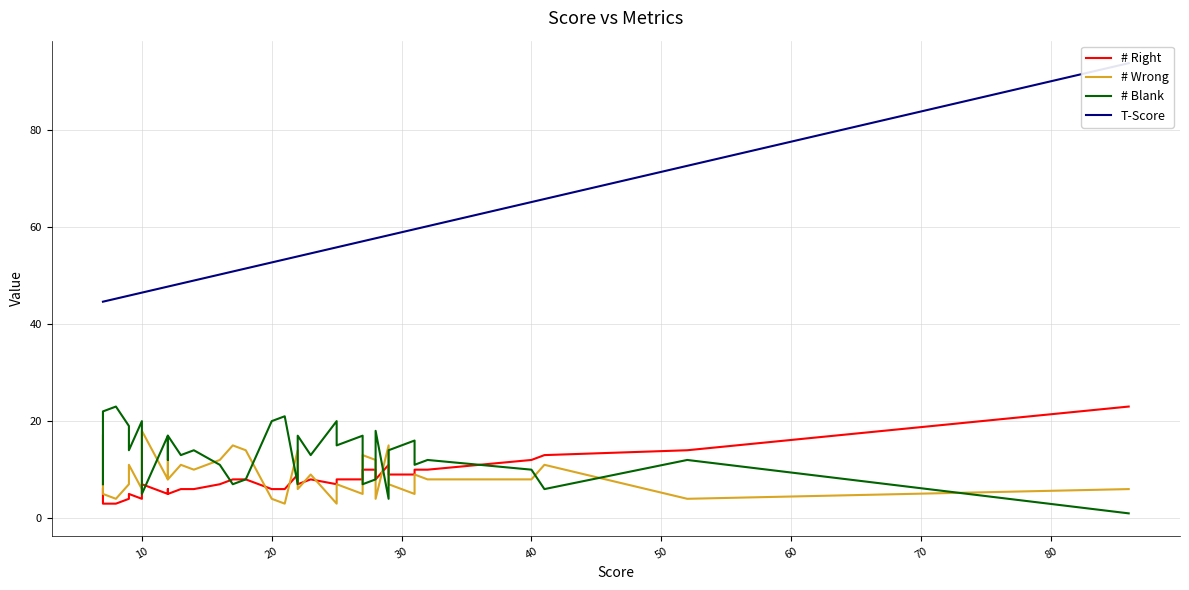

What is the sum of all # Wrong values?

350.0